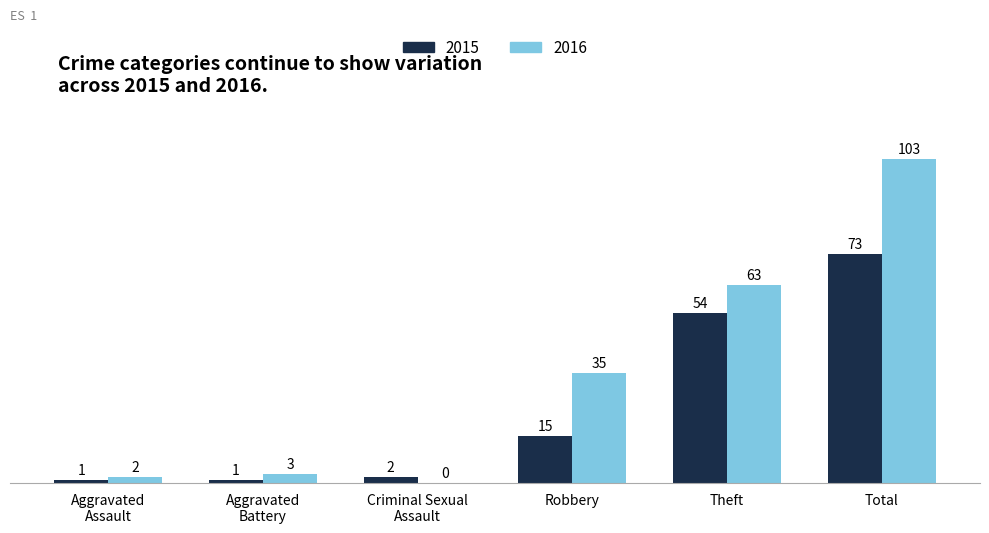

Reading left to right, what are all the values shown in this chart?

2015: Aggravated
Assault=1	Aggravated
Battery=1	Criminal Sexual
Assault=2	Robbery=15	Theft=54	Total=73
2016: Aggravated
Assault=2	Aggravated
Battery=3	Criminal Sexual
Assault=0	Robbery=35	Theft=63	Total=103